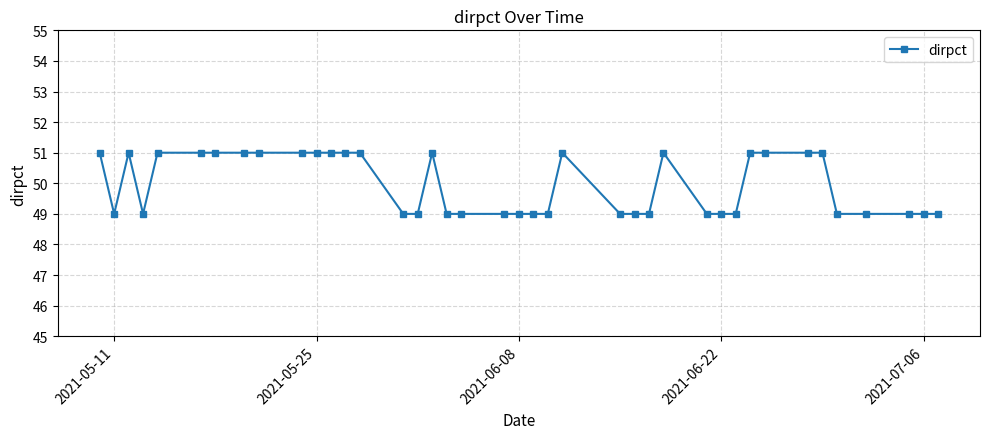

What is the greatest value displayed?

51